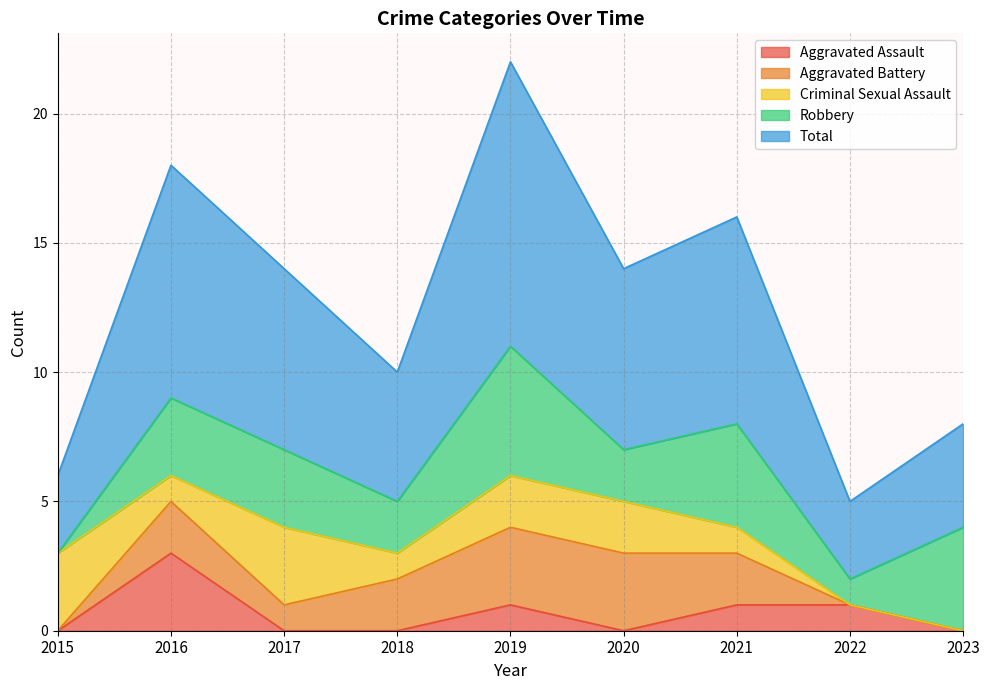

What is the sum of the Aggravated Battery values at 2020 and 2018?

5